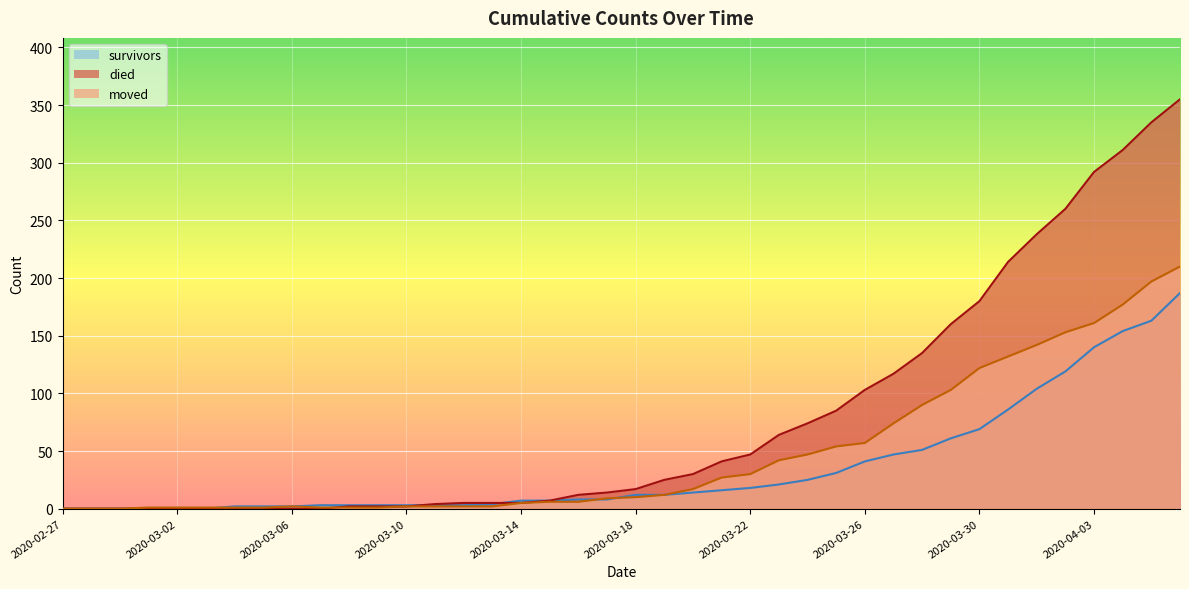

What is the average value of the survivors series?

36